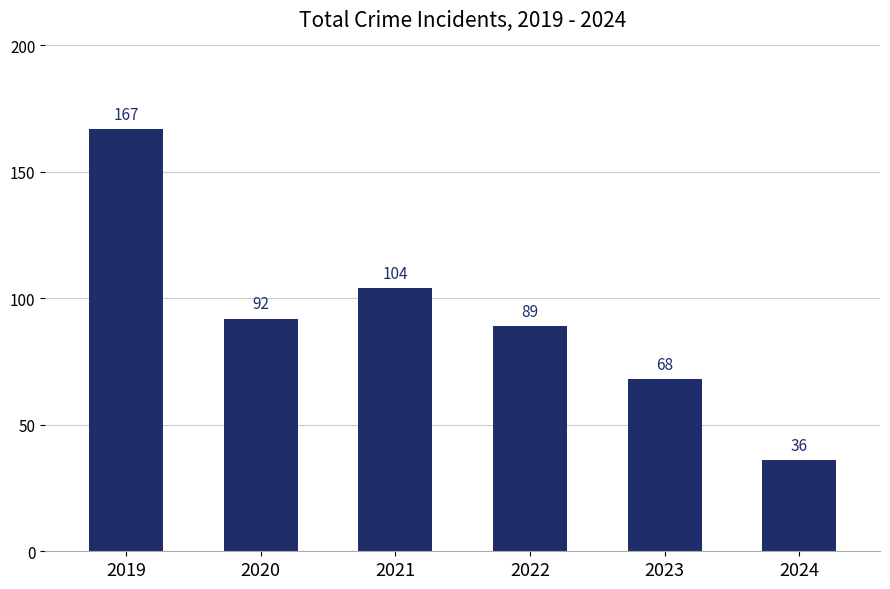

How many data points does each series have?

6